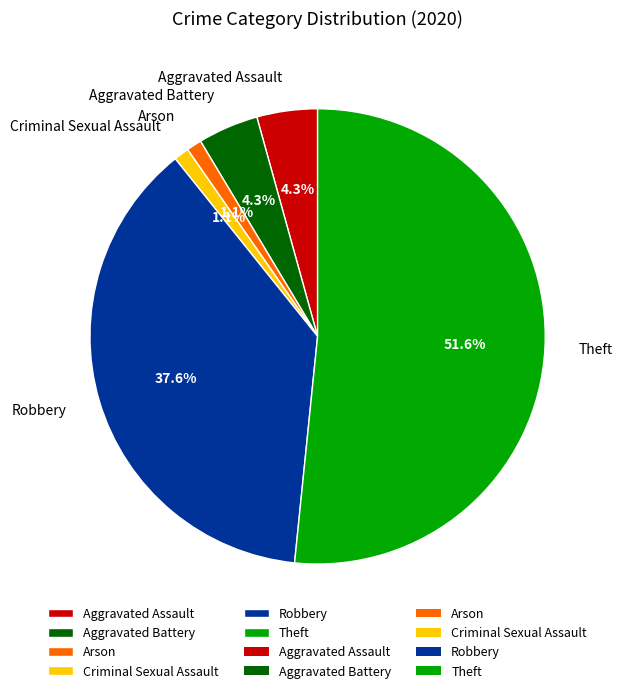

To the nearest percent, what percentage of the pie is Aggravated Assault?

4%